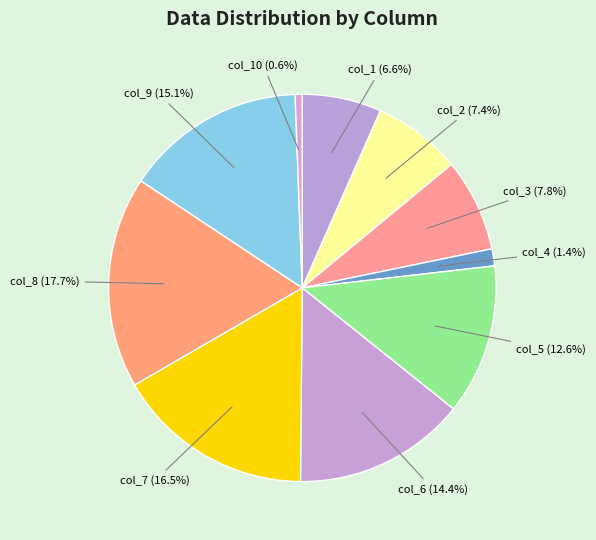

Is col_9 the majority of the pie?

No